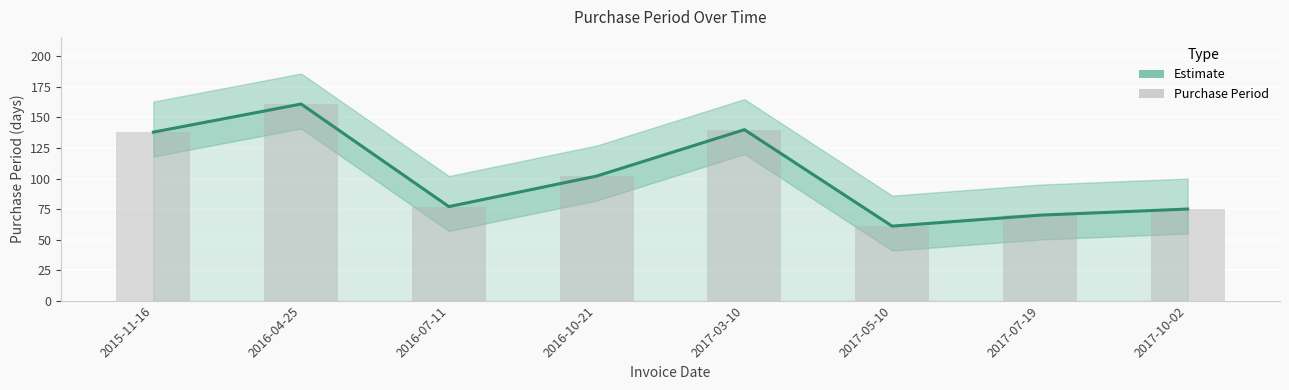

Rank the categories by value from lowest to highest.

2017-05-10, 2017-07-19, 2017-10-02, 2016-07-11, 2016-10-21, 2015-11-16, 2017-03-10, 2016-04-25